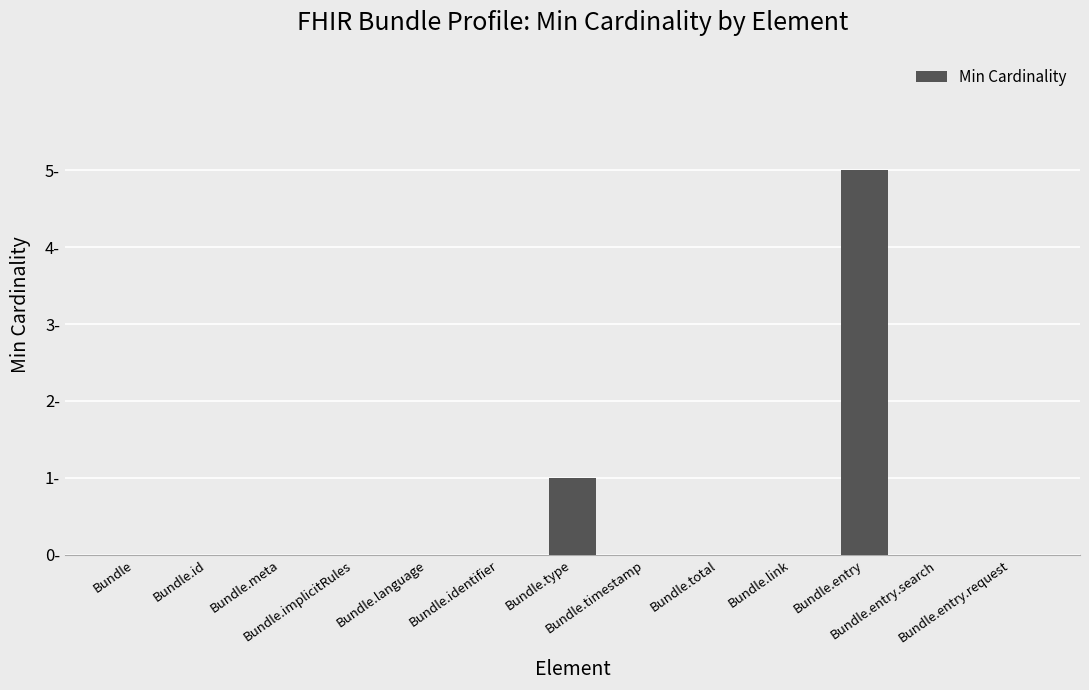

True or false: the data shows 3 at Bundle.link.

False